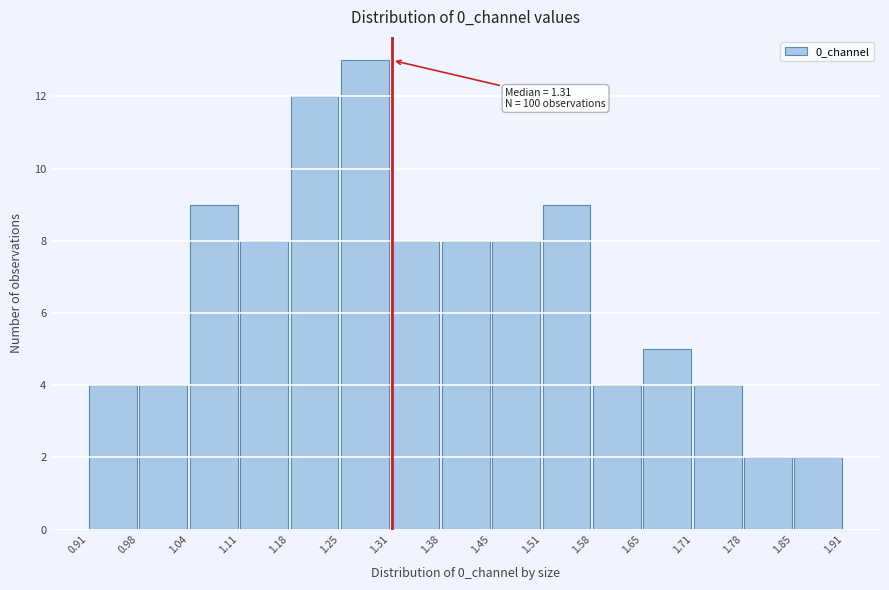

Which range on the x-axis has the tallest bar?

1.25 to 1.31